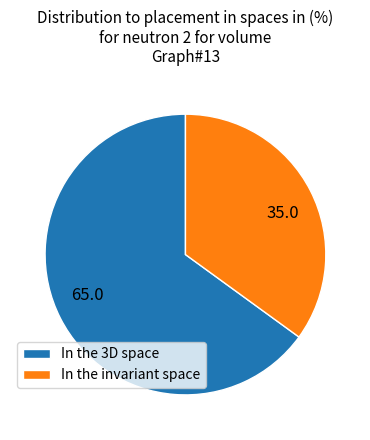

Combined, do In the 3D space and In the invariant space account for over 50%?

Yes